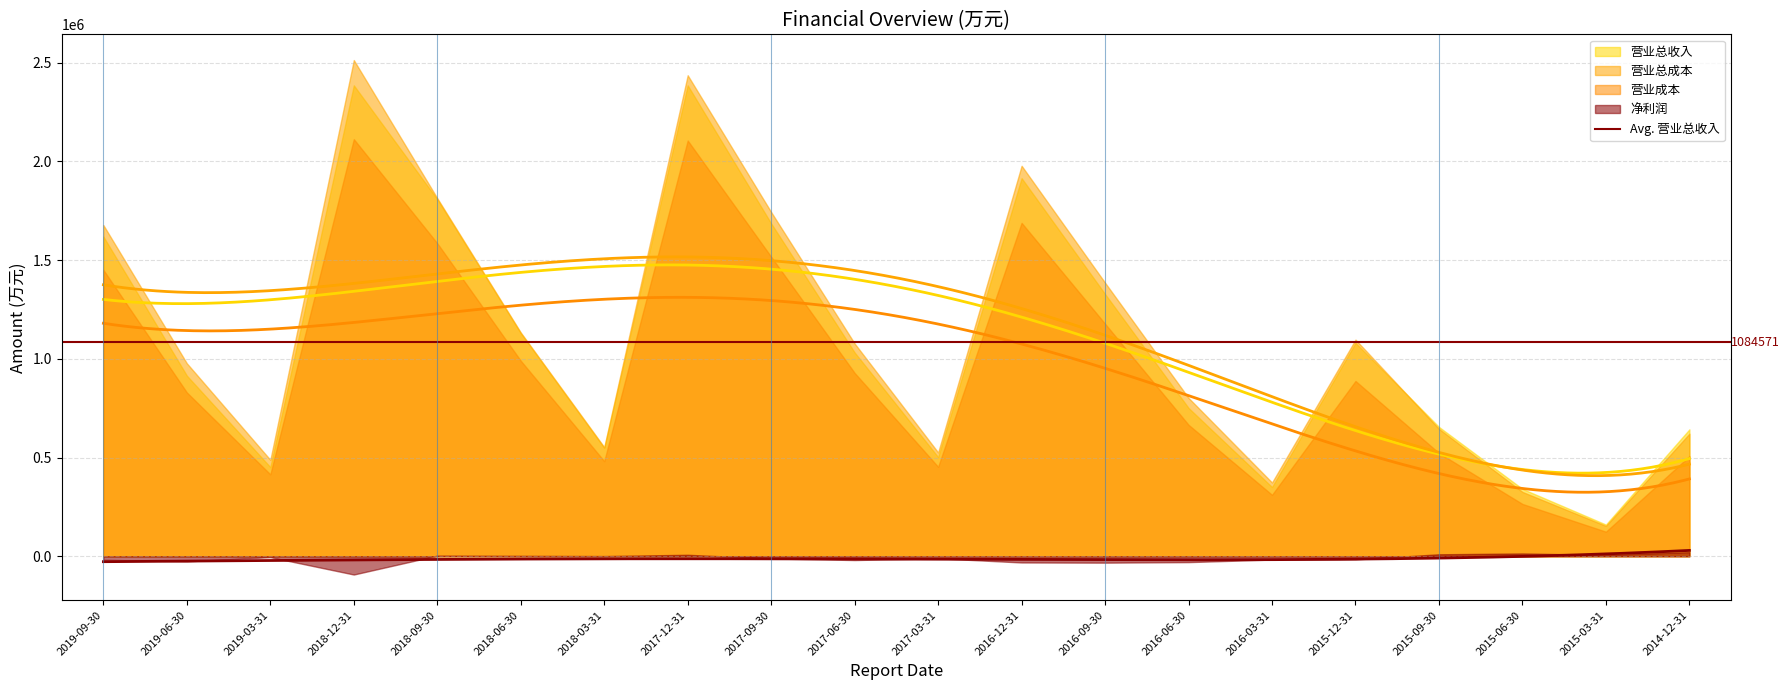

What is the lowest value of the 营业成本 series?

124410